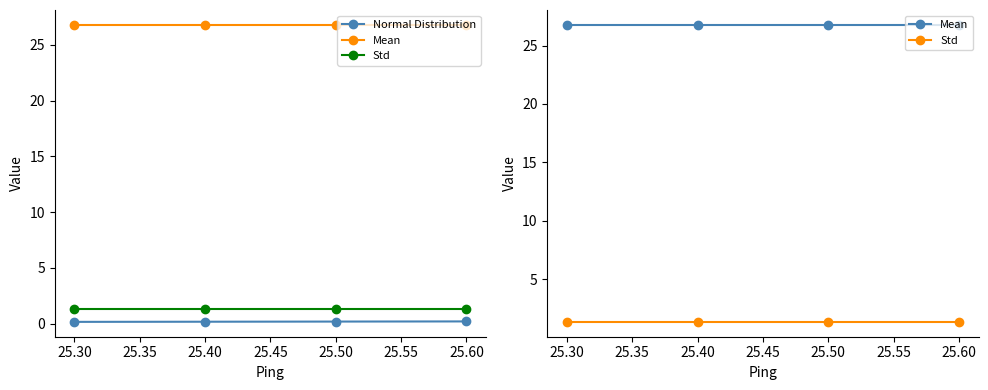

True or false: Normal Distribution has more than 1 points higher than both neighbors.

False